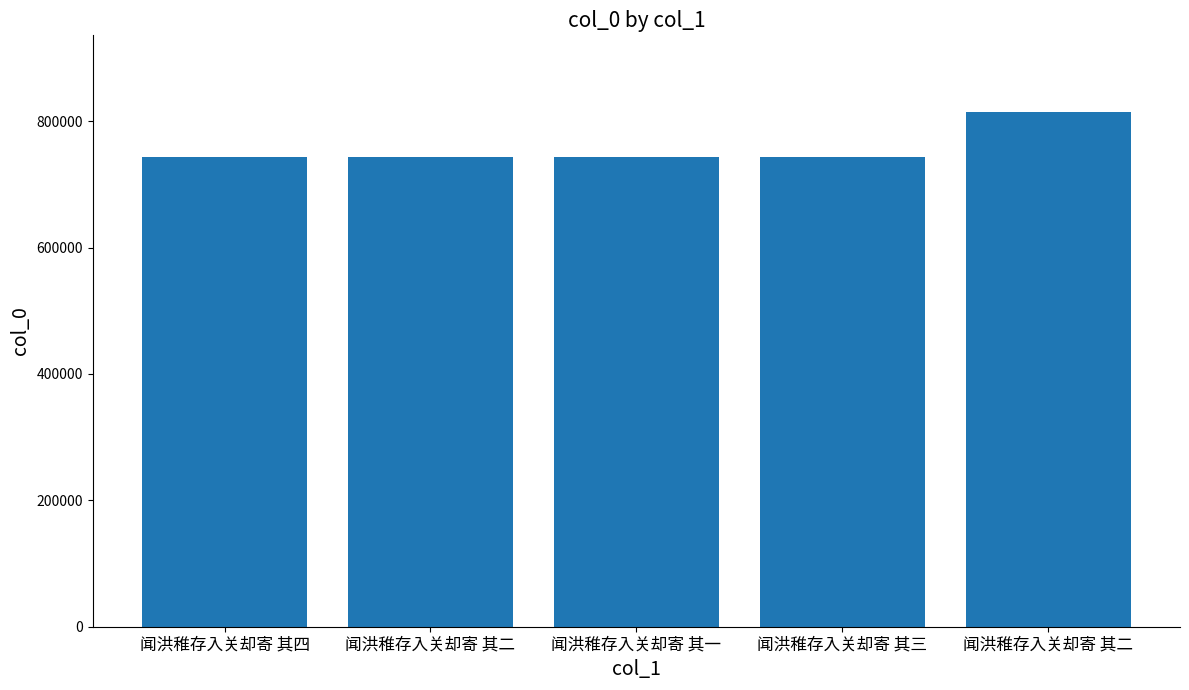

Count the number of categories in the chart.

5